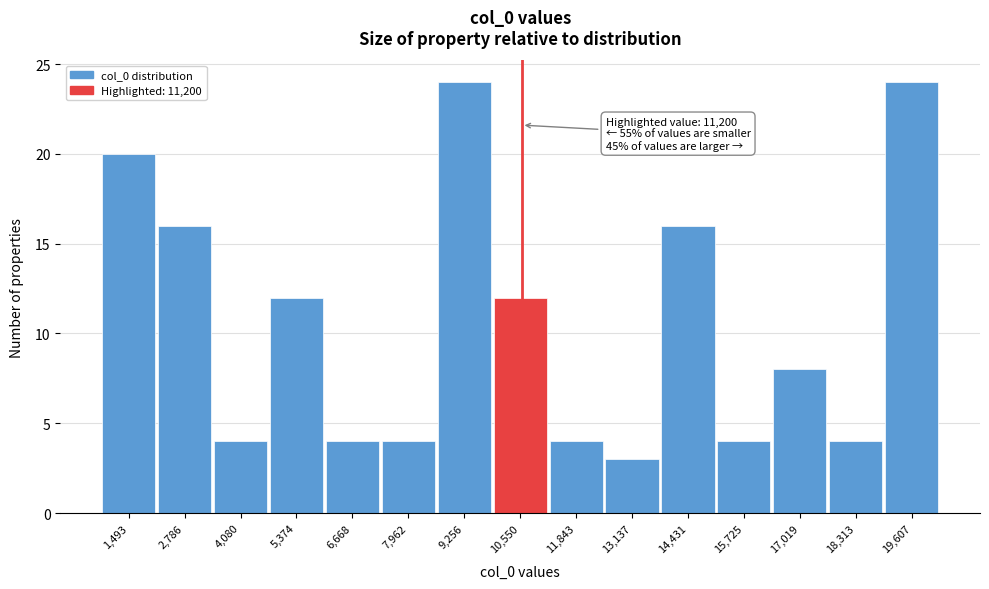

Reading left to right, what are all the values shown in this chart?

1,493=20	2,786=16	4,080=4	5,374=12	6,668=4	7,962=4	9,256=24	10,550=12	11,843=4	13,137=3	14,431=16	15,725=4	17,019=8	18,313=4	19,607=24